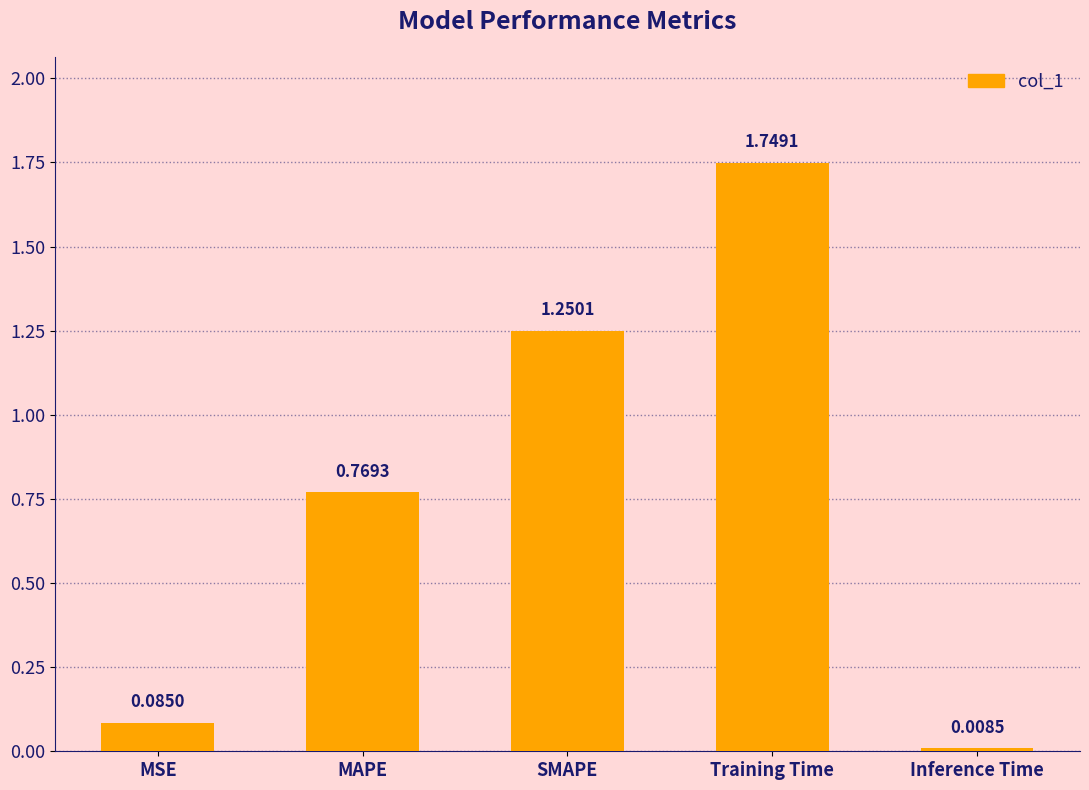

Between MSE and Inference Time, which is larger?

MSE